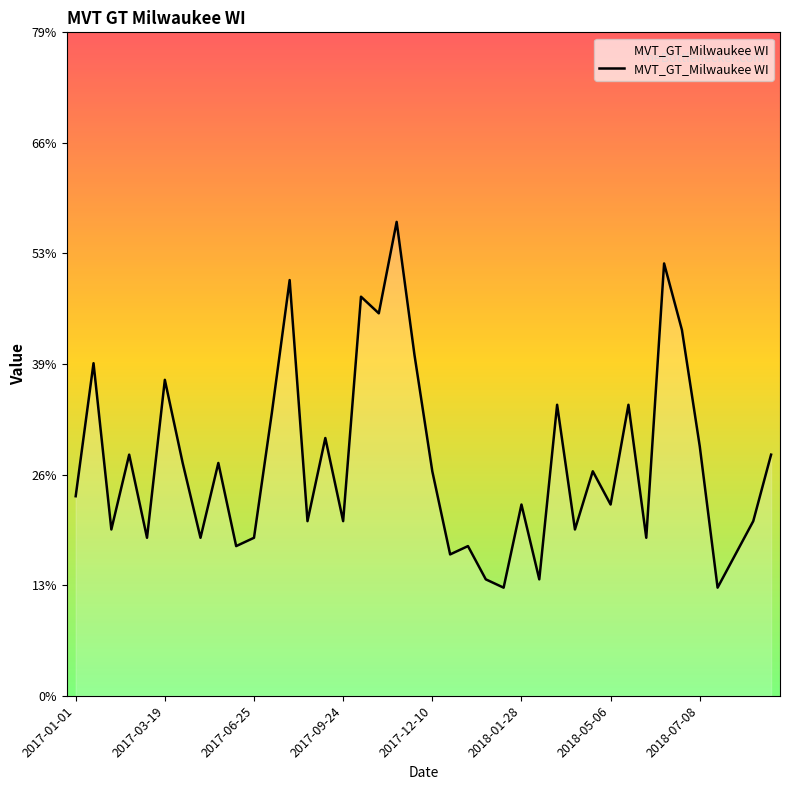

Does the chart have visible grid lines?

No